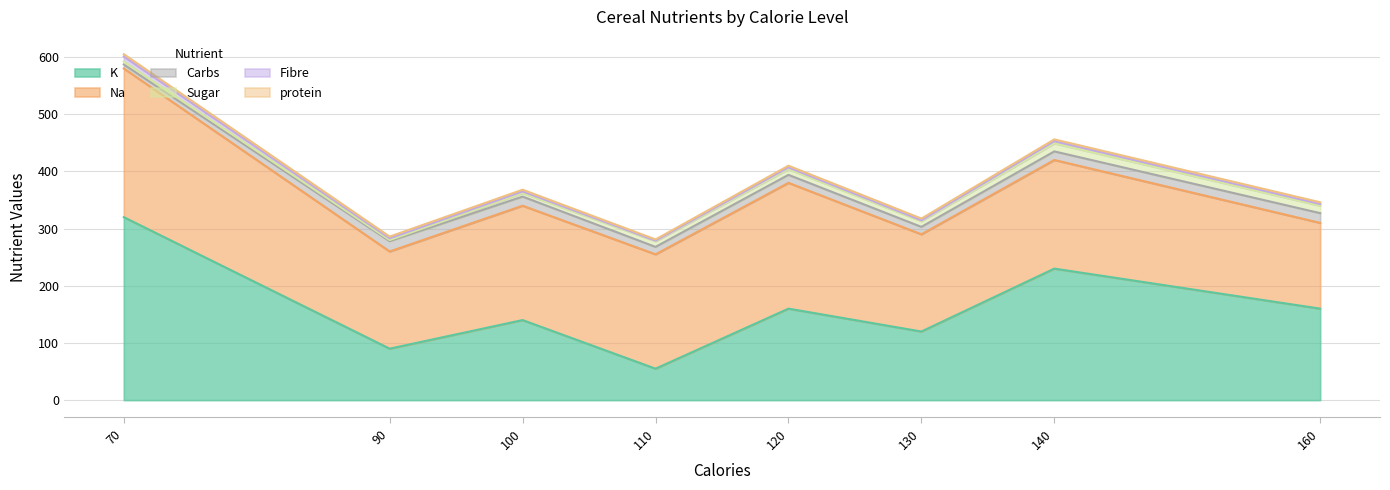

Does the chart display data point markers on the line(s)?

No